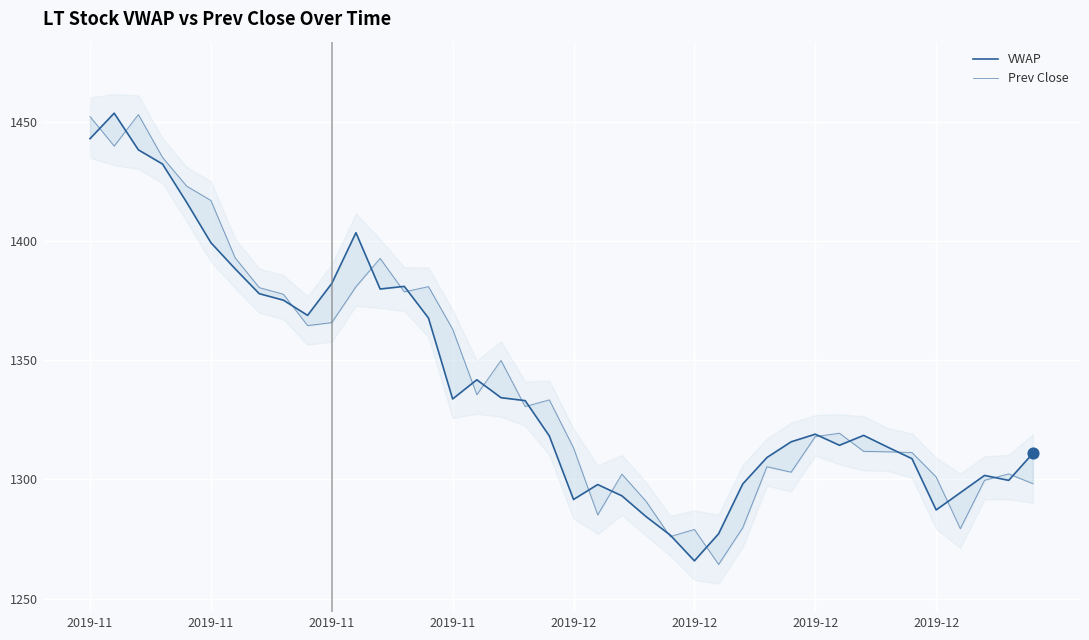

Which series has the widest spread of Y values?

Prev Close